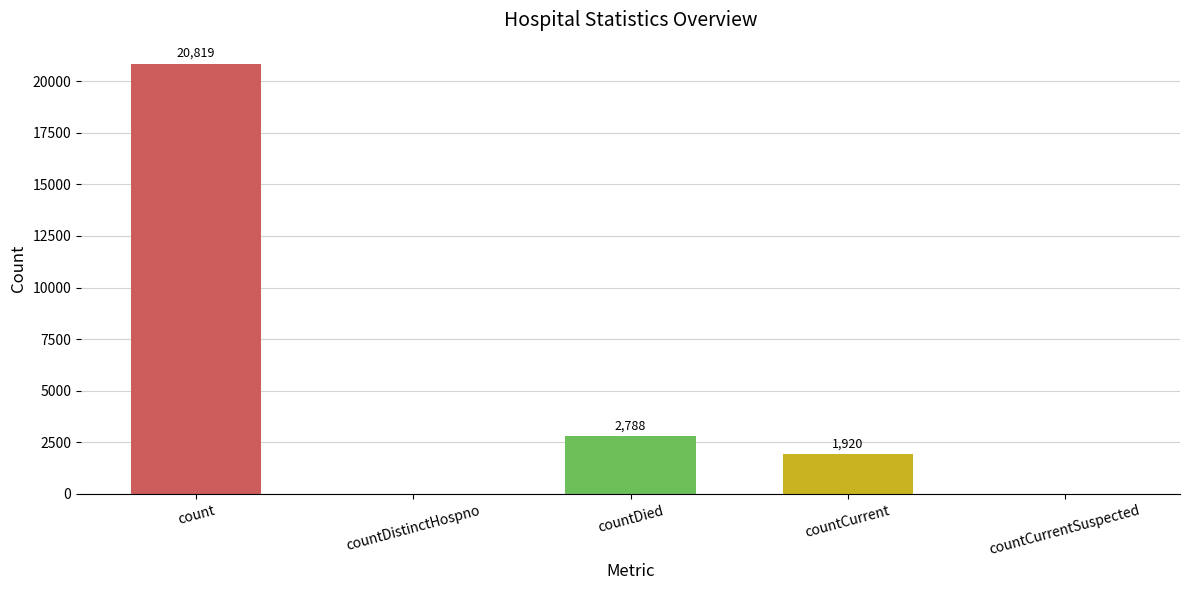

Is it true that the value at count is 30140?

False